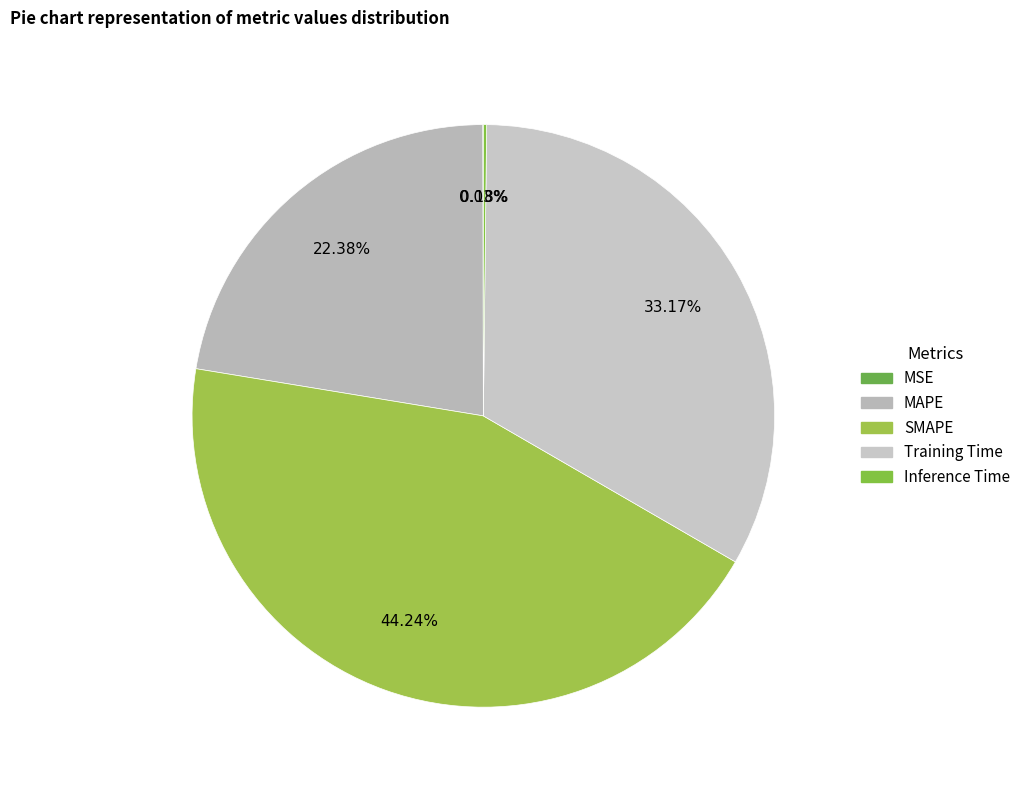

Is it true that MAPE is 34% of the pie?

False